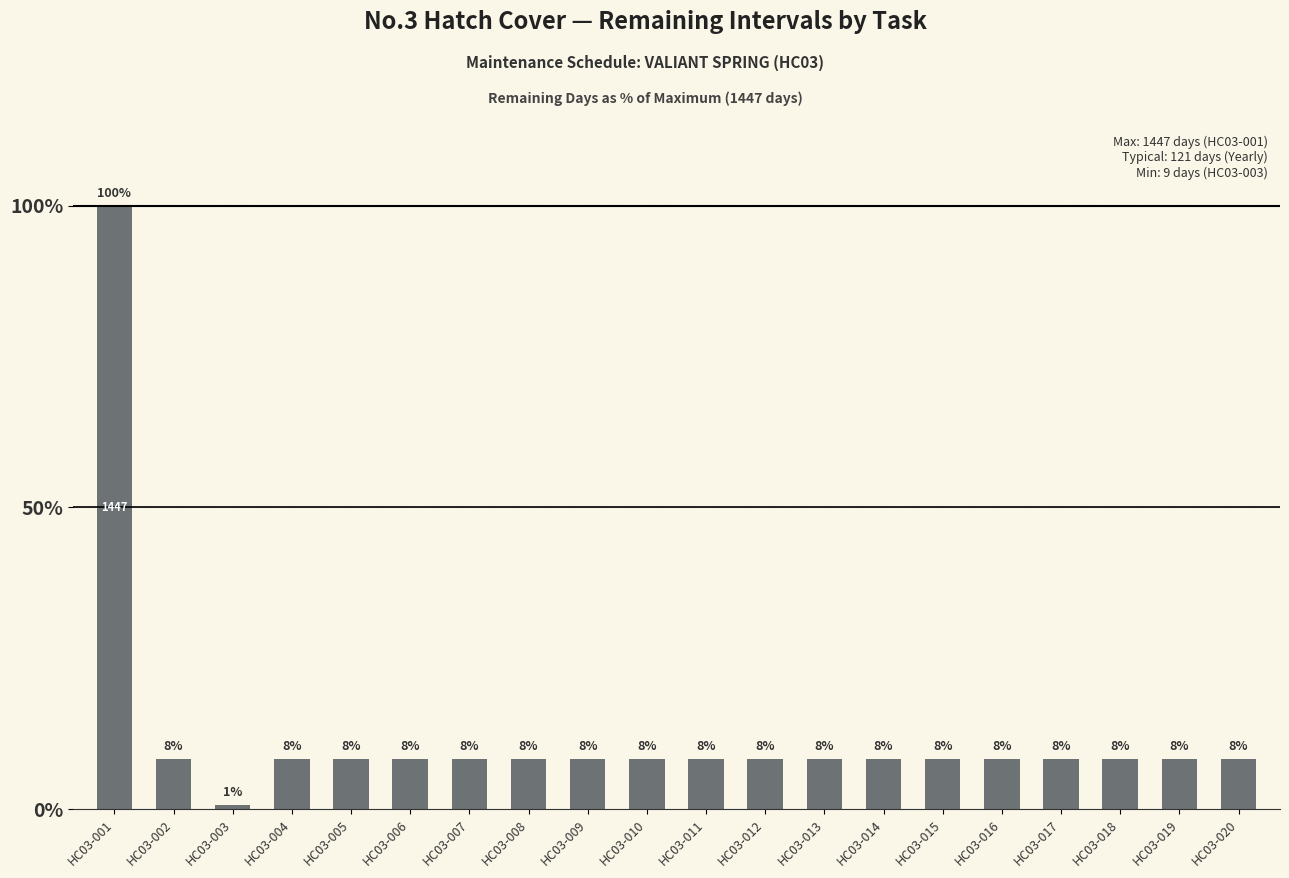

List the labels in order of value, smallest first.

HC03-003, HC03-002, HC03-004, HC03-005, HC03-006, HC03-007, HC03-008, HC03-009, HC03-010, HC03-011, HC03-012, HC03-013, HC03-014, HC03-015, HC03-016, HC03-017, HC03-018, HC03-019, HC03-020, HC03-001